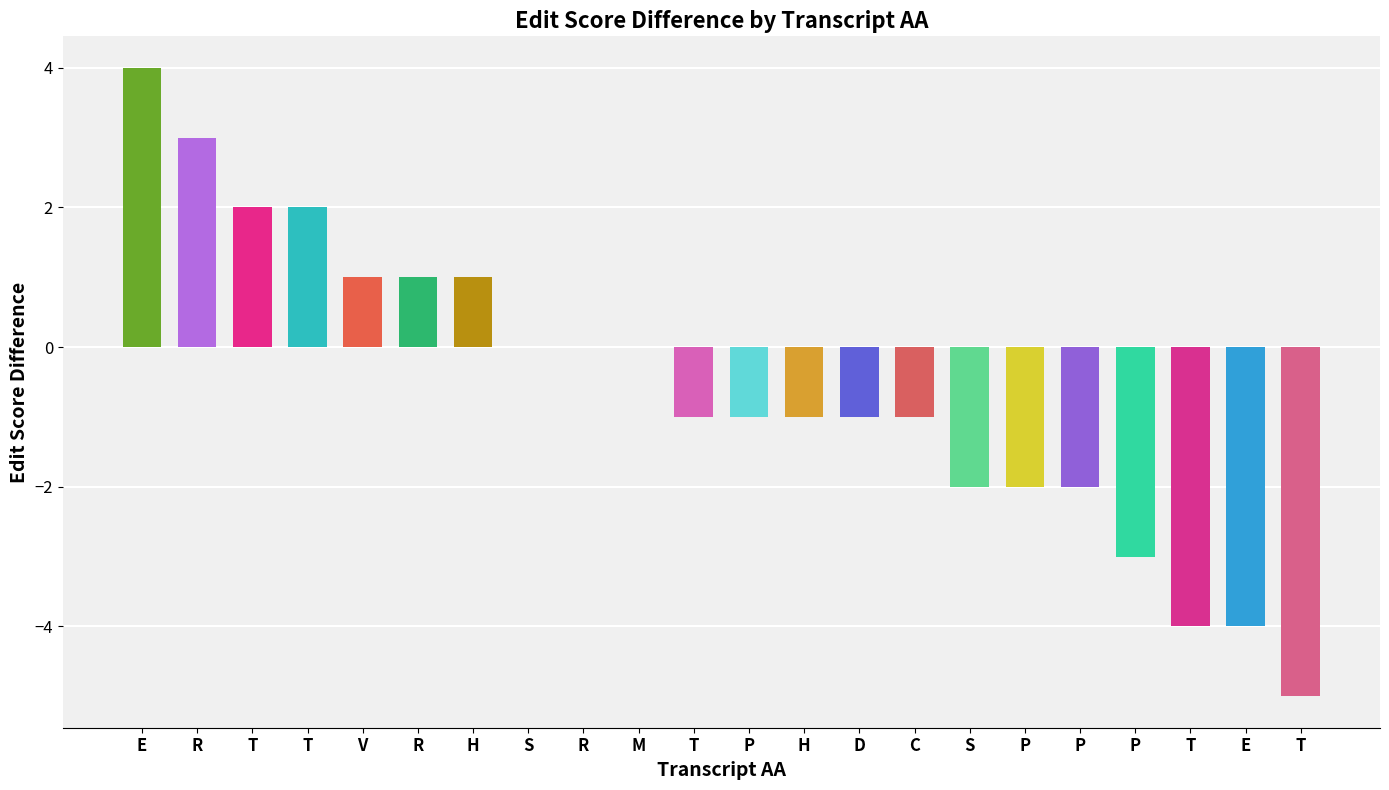

What is the label of the 7th bar from the right?

S